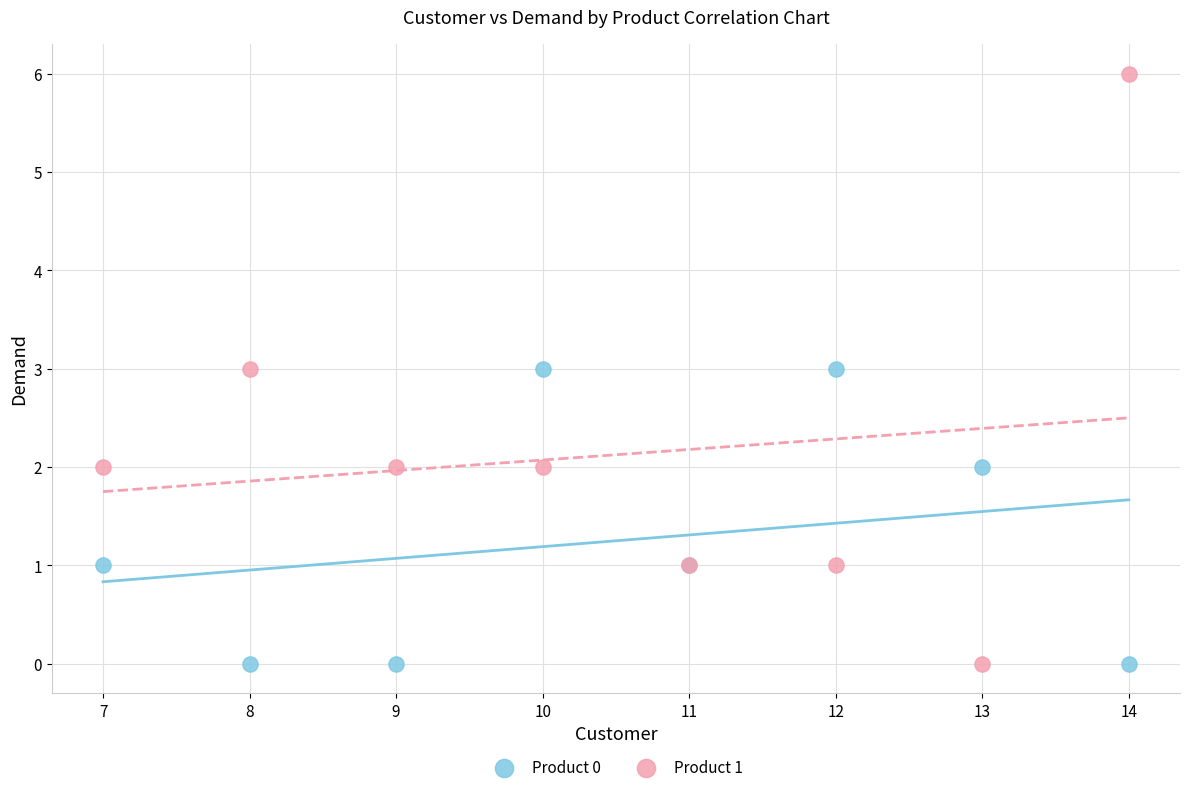

Which series contains the highest Y value?

Product 1